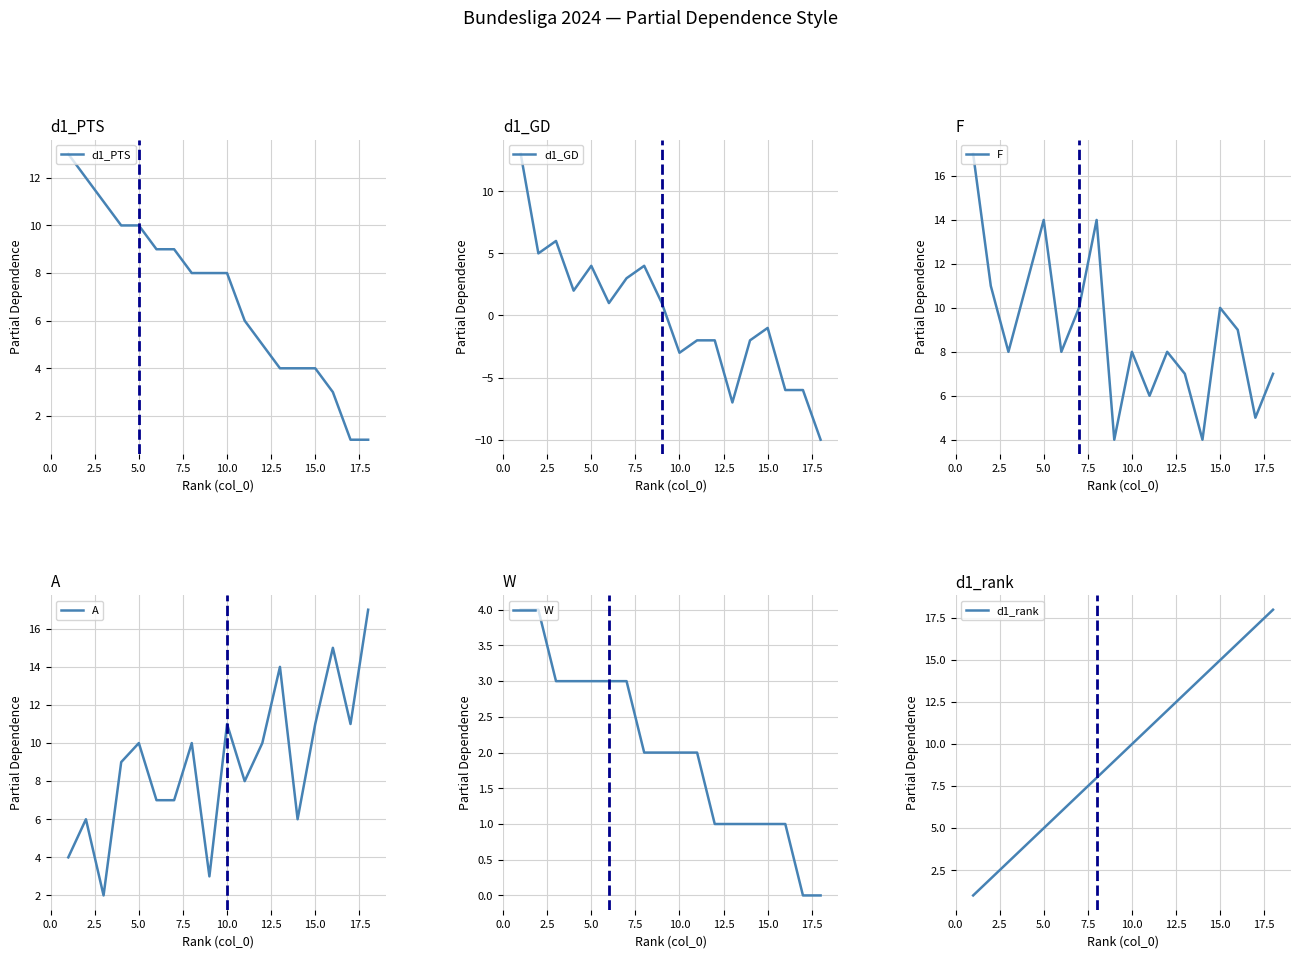

What is the minimum value for d1_GD?

-10